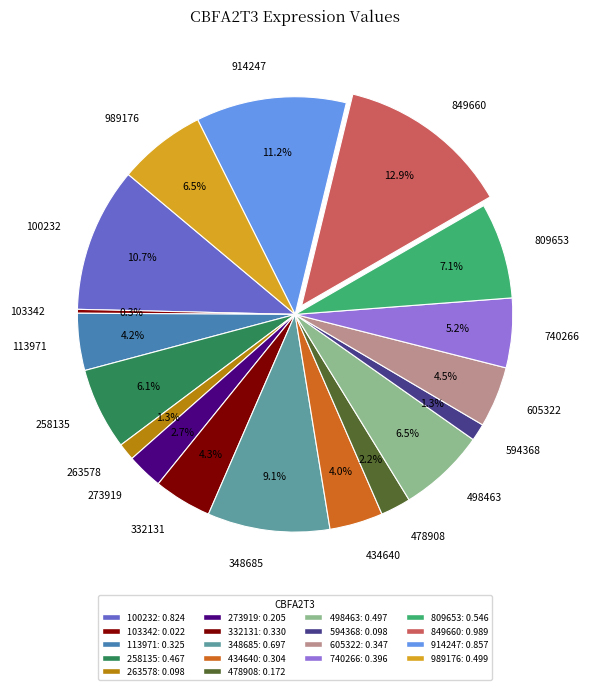

Does 809653 account for over 50% of the chart?

No